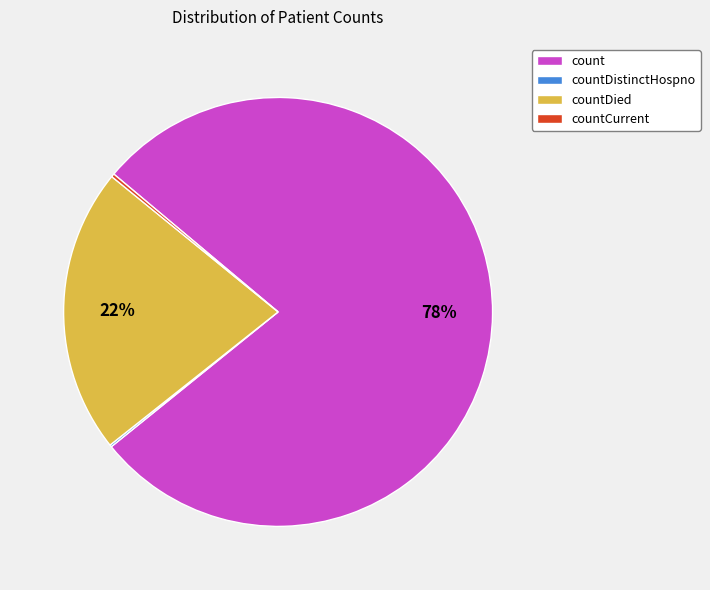

To the nearest percent, what percentage of the pie is countDied?

22%